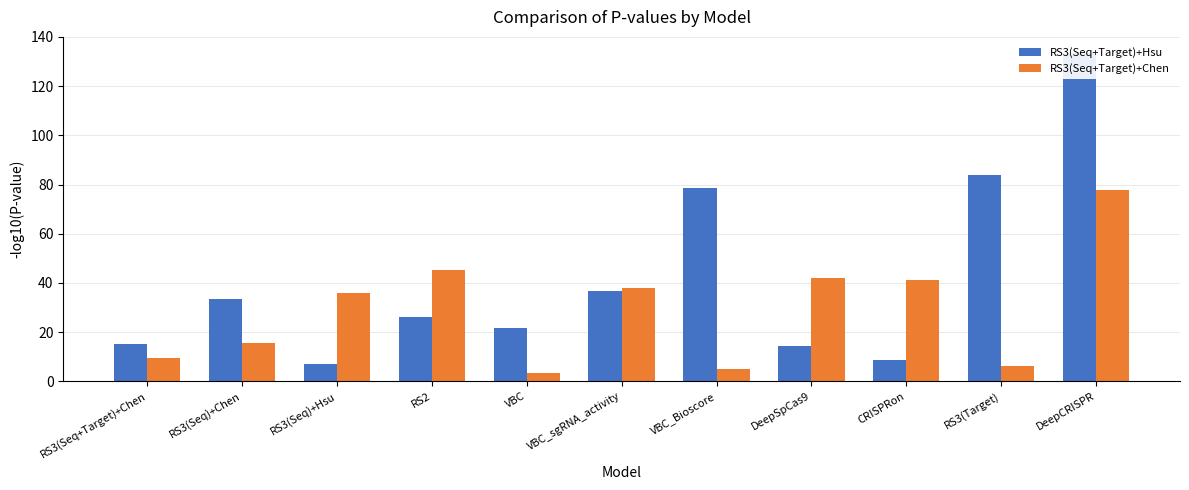

True or false: RS3(Seq+Target)+Hsu has a value of 14.4 at CRISPRon.

False